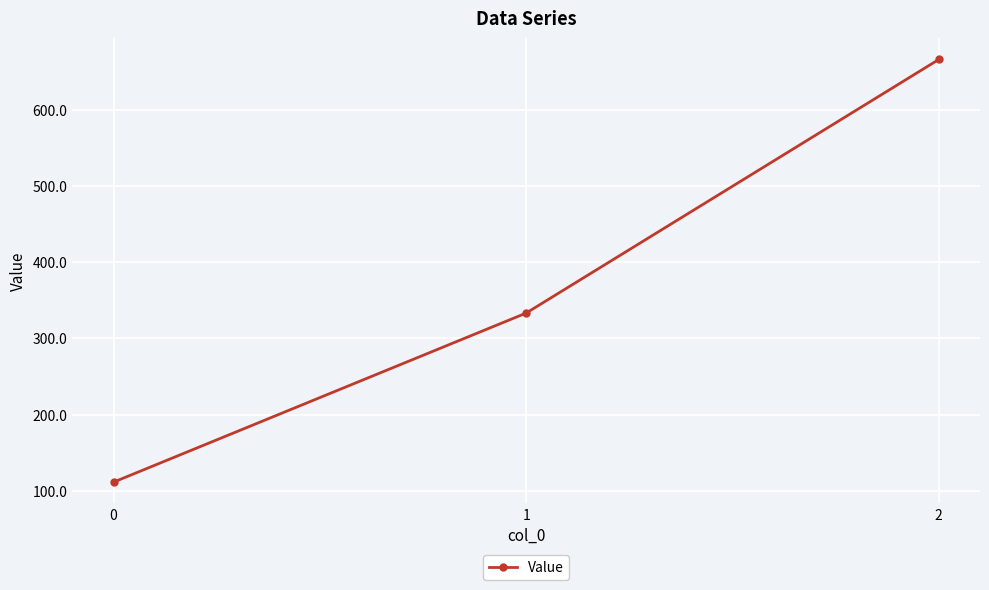

Where does the data first go above 333?

1